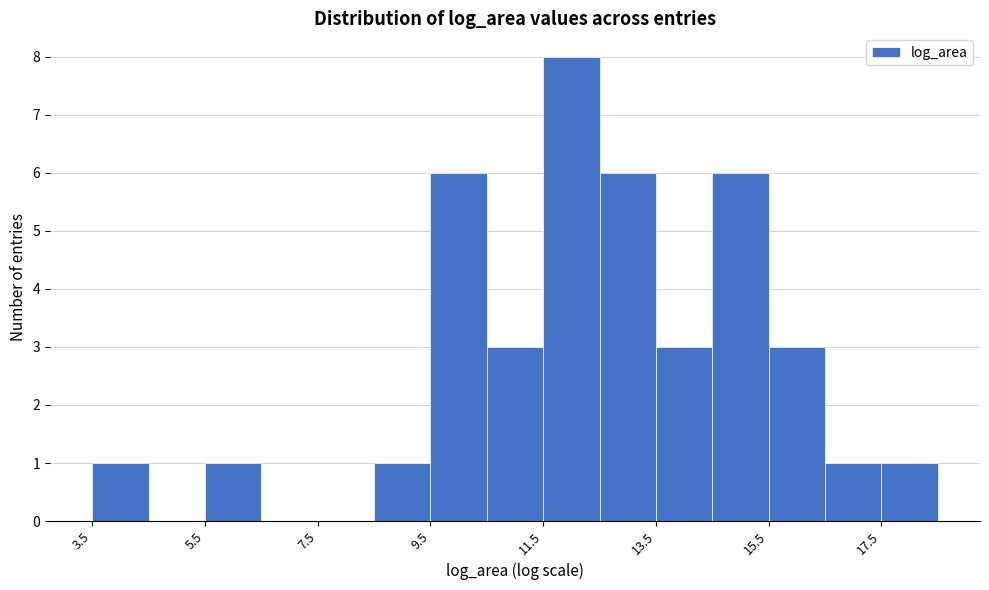

Reading left to right, list every bar in this chart as the range it spans on the x-axis followed by its height. Neither the bar edges nor the heights are printed on the chart, so give them approximately, as read against the axes.

3.4 to 4.4: 1
4.4 to 5.4: 0
5.4 to 6.4: 1
6.4 to 7.4: 0
7.4 to 8.4: 0
8.4 to 9.4: 1
9.4 to 10.4: 6
10.4 to 11.4: 3
11.4 to 12.4: 8
12.4 to 13.4: 6
13.4 to 14.4: 3
14.4 to 15.4: 6
15.4 to 16.4: 3
16.4 to 17.4: 1
17.4 to 18.4: 1